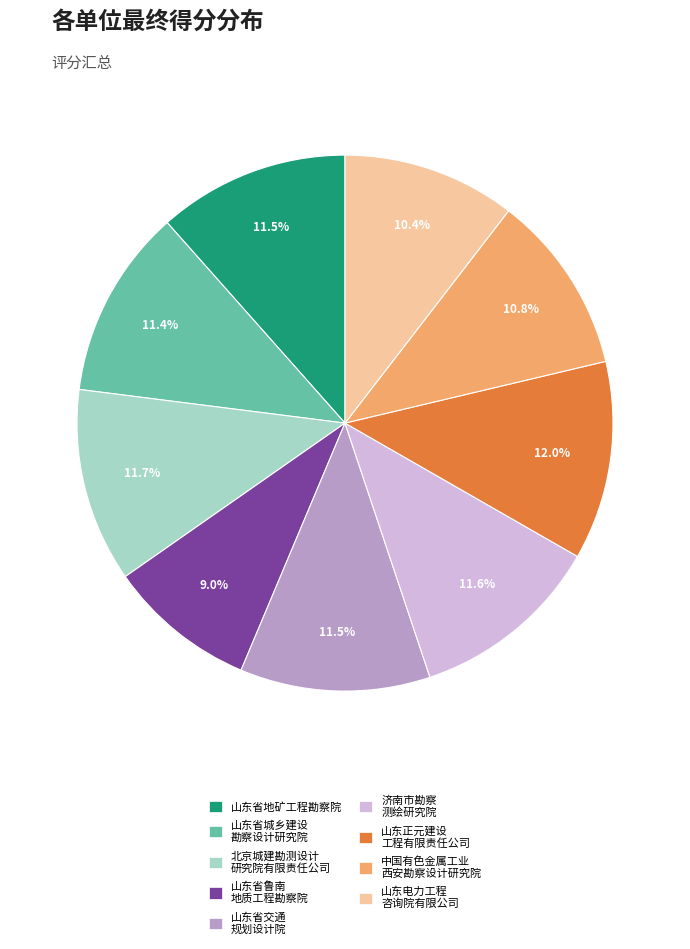

What percentage is NOT represented by 山东省交通 规划设计院?

88.5%